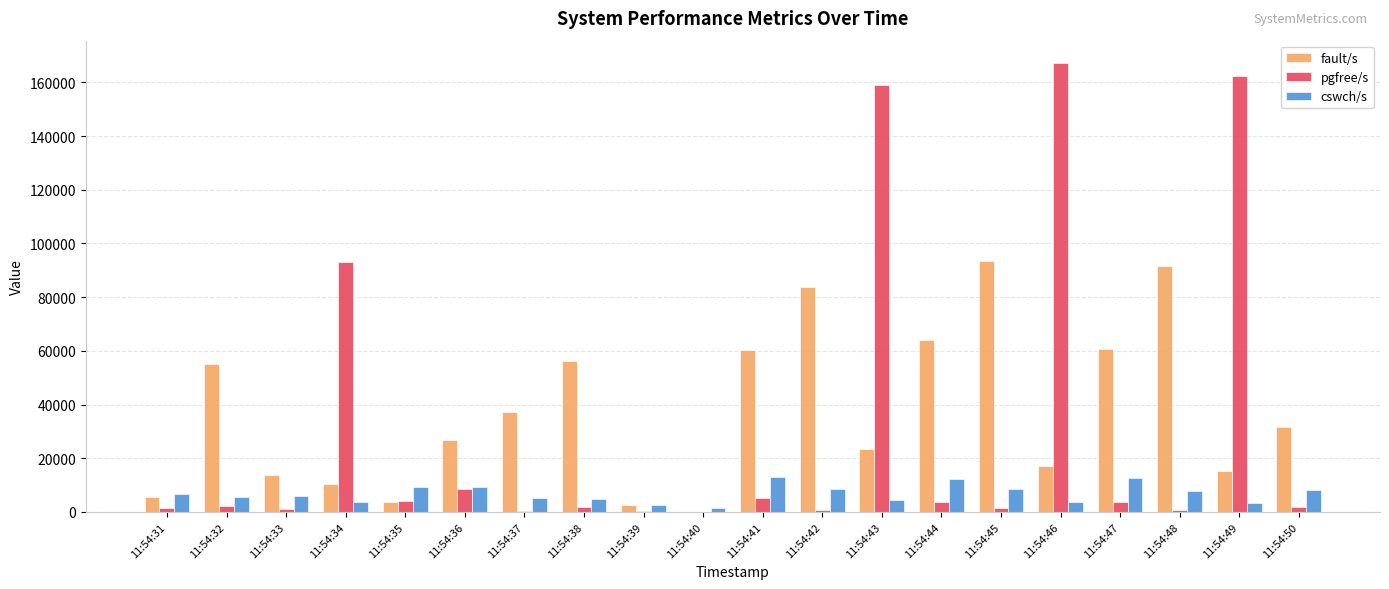

What is the maximum value for fault/s?

93427